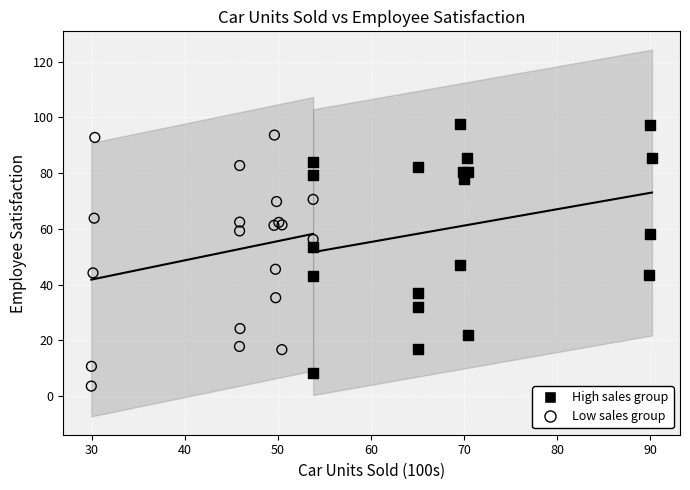

Which series contains the highest Y value?

High sales group